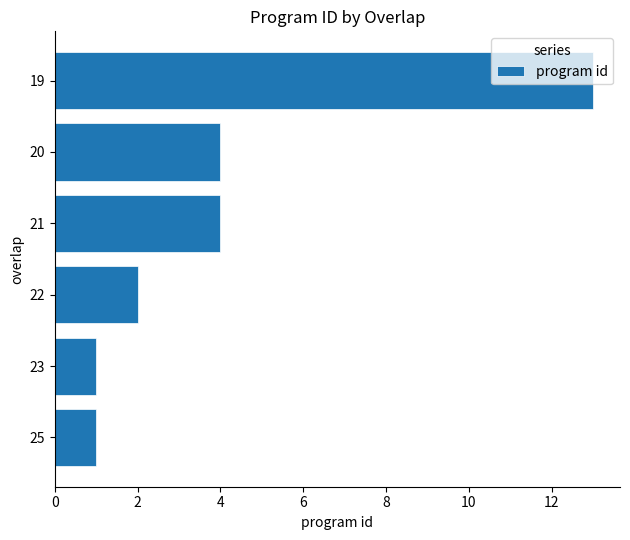

What is the difference between the maximum and minimum values?

12